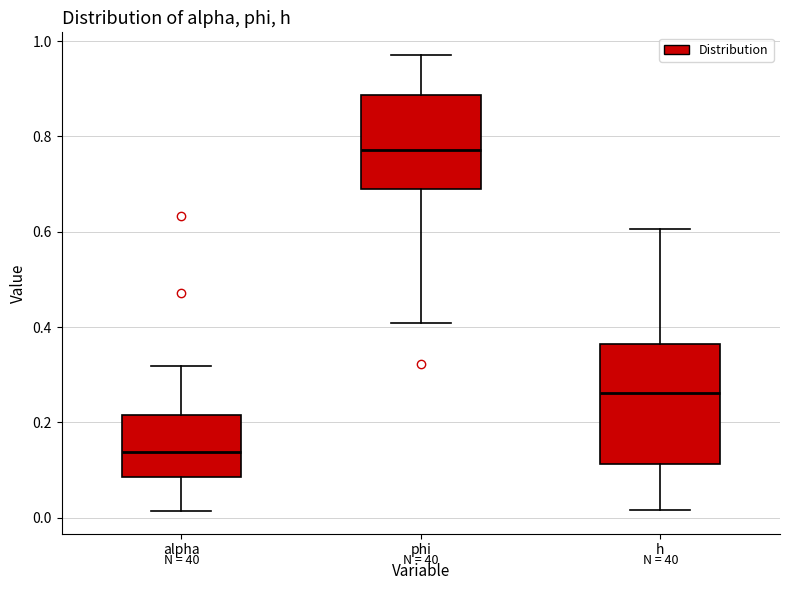

Reading left to right, read every box against the y-axis: the position of its median line, the range the box covers, and the ends of its whiskers. The values are not printed on the chart, so give them approximately, as read against the axis.

alpha: median 0.14, box 0.08 to 0.22, whiskers 0.02 to 0.32
phi: median 0.78, box 0.68 to 0.88, whiskers 0.40 to 0.98
h: median 0.26, box 0.12 to 0.36, whiskers 0.02 to 0.60